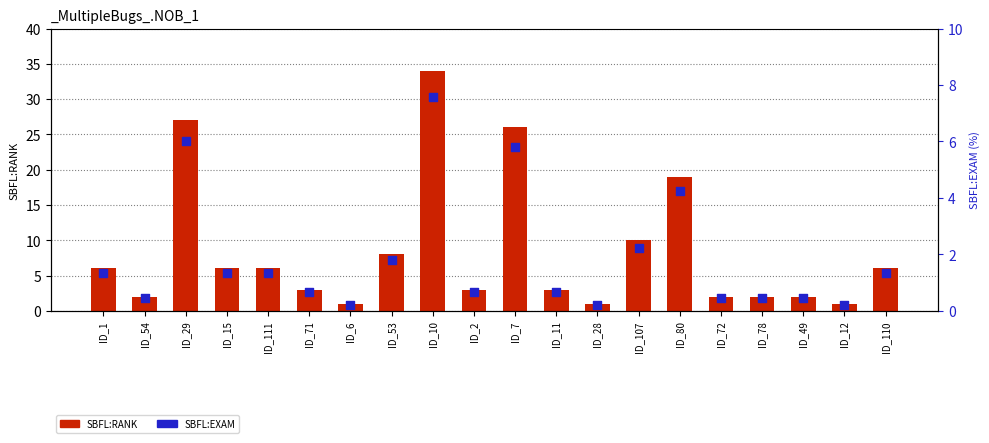

Which series reaches the minimum Y coordinate?

SBFL:EXAM